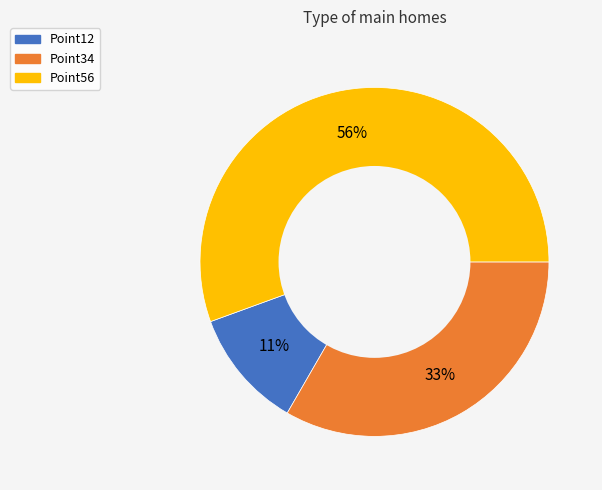

What percentage is the Point56 slice, to the nearest percent?

56%